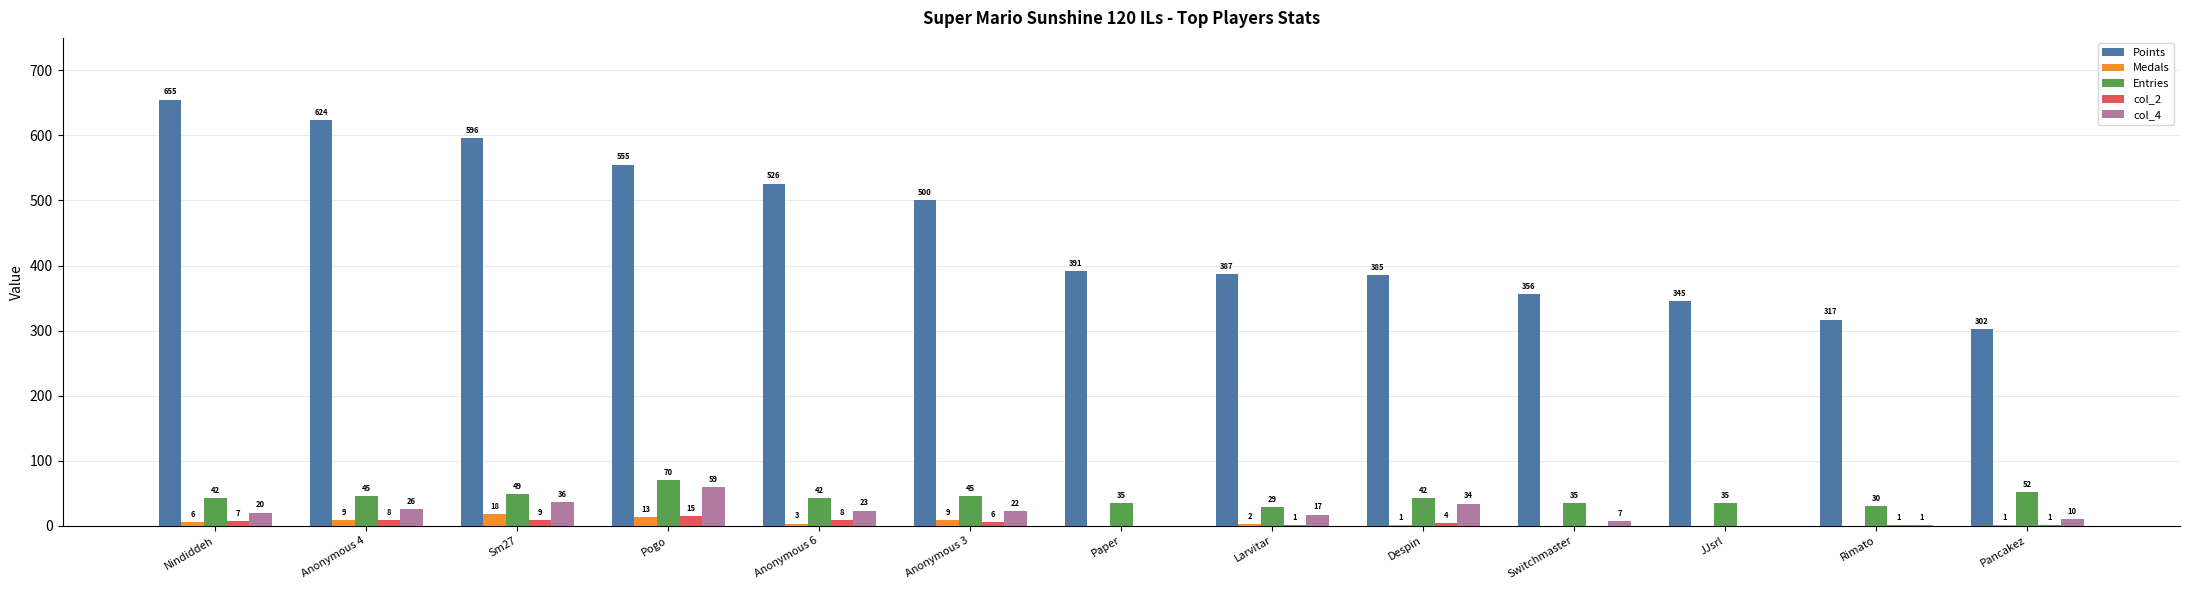

The col_2 series shows 1 at Pancakez. True or false?

True